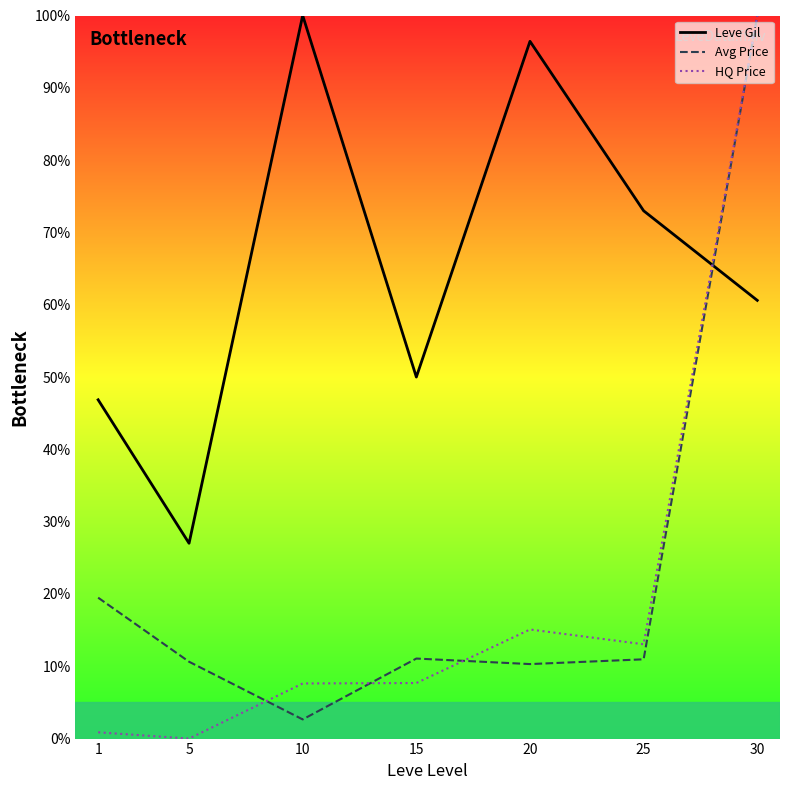

Is this an area chart (filled region under the line)?

No